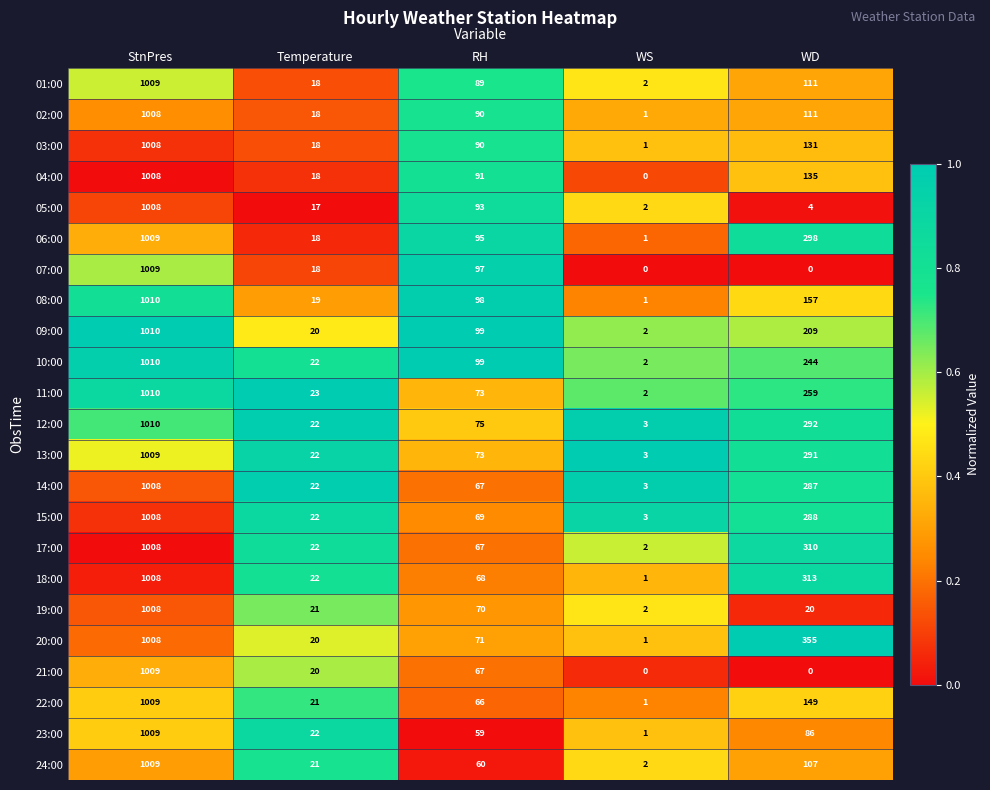

Is it true that 23:00 equals 1009 at StnPres?

True